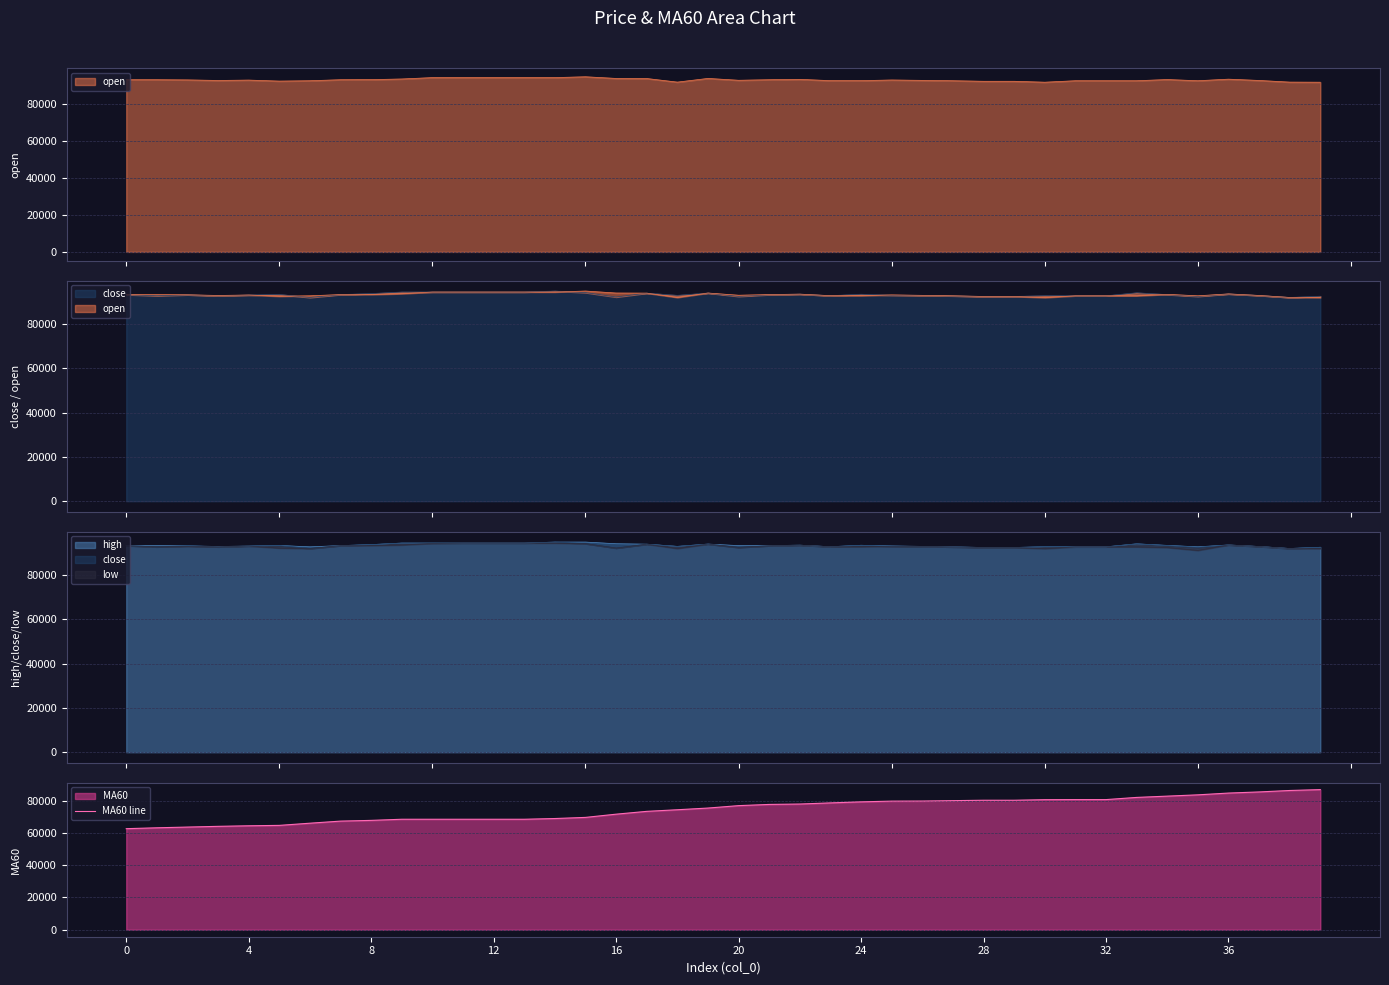

What is the lowest value of the MA60 line series?

62700